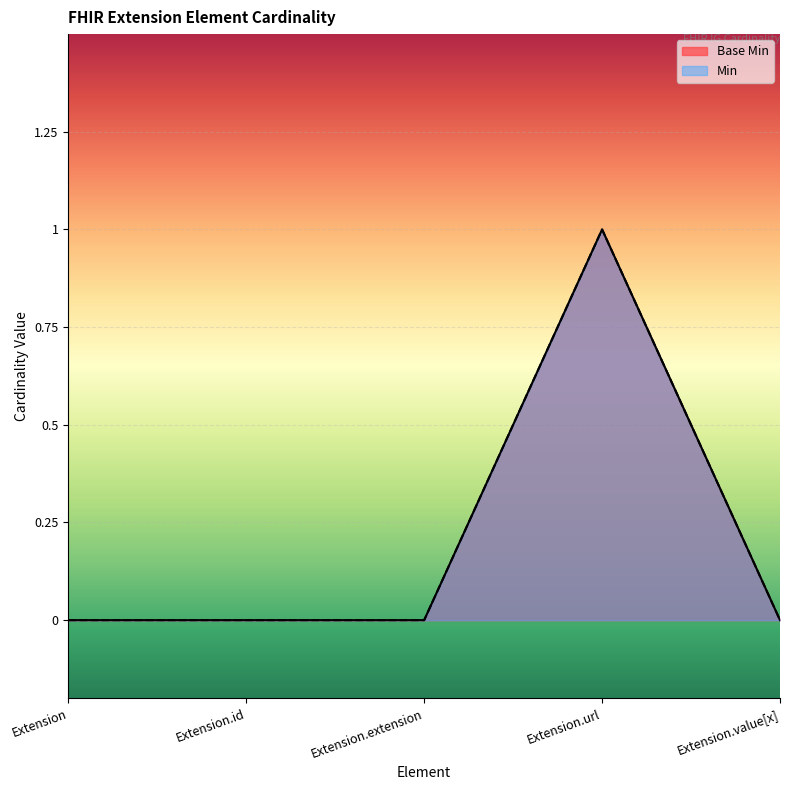

What are all the series names shown in the legend?

Min, Base Min